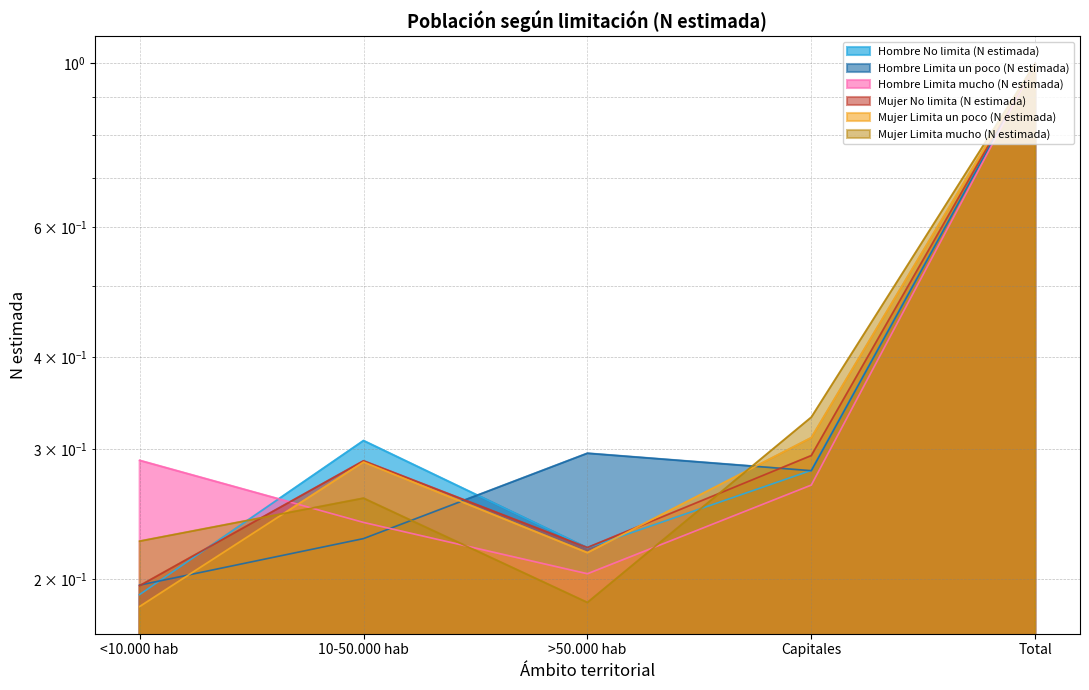

What is the value of the Mujer Limita un poco (N estimada) point at the 4th from the left?

0.3